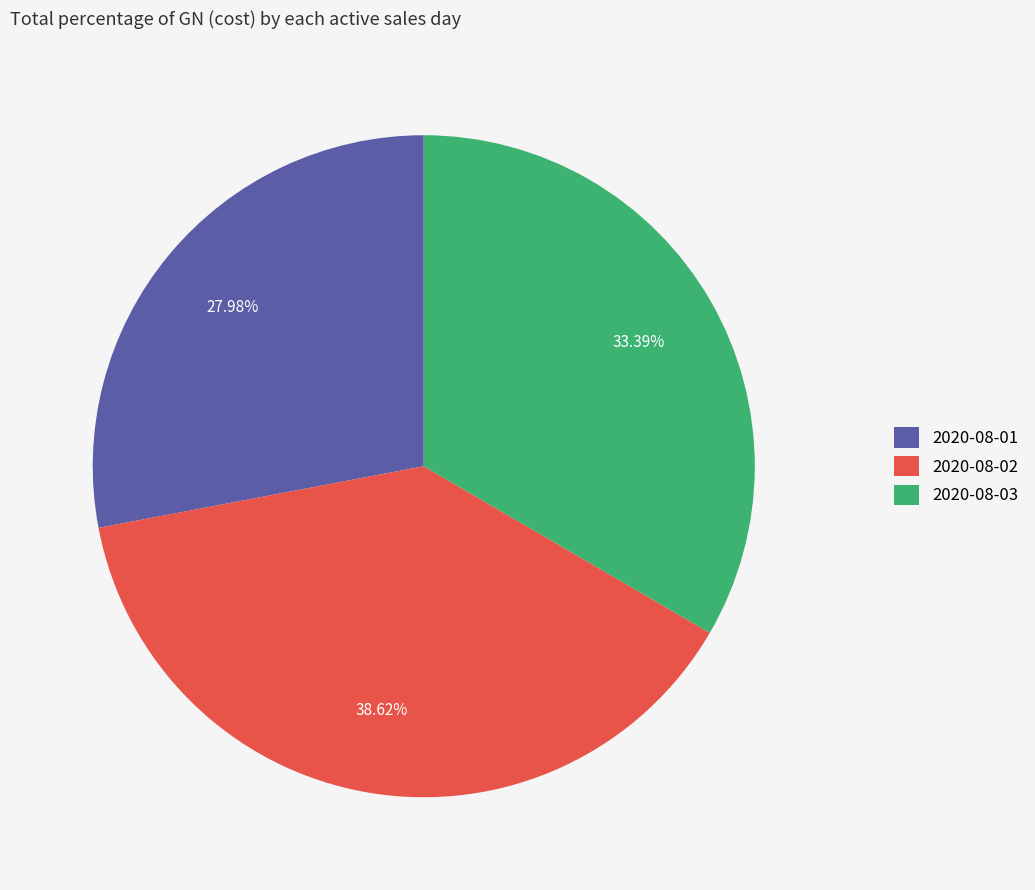

What percentage is the 2020-08-03 slice, to the nearest percent?

33%